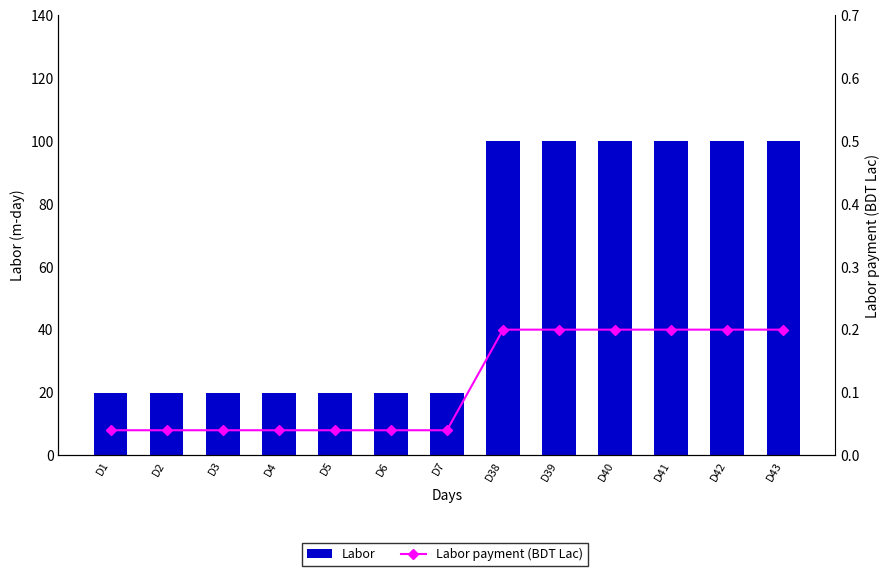

At which label does Labor payment (BDT Lac) reach its minimum?

D1